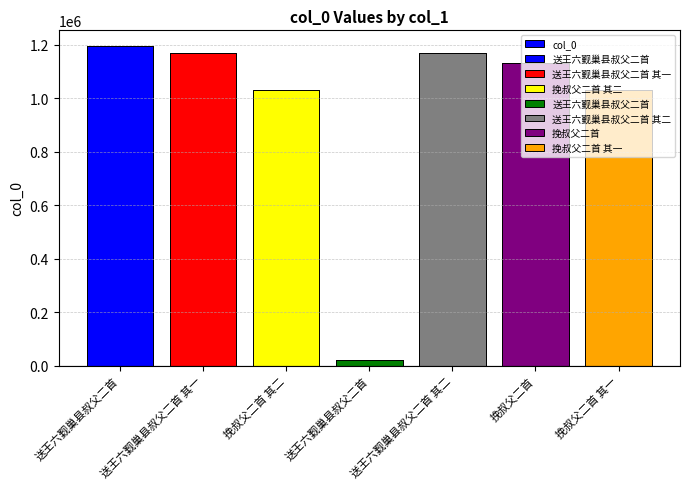

Reading left to right, list all the values displayed in this chart.

送王六觐巢县叔父二首=1194516	送王六觐巢县叔父二首 其一=1170272	挽叔父二首 其二=1030176	送王六觐巢县叔父二首=20512	送王六觐巢县叔父二首 其二=1170273	挽叔父二首=1131719	挽叔父二首 其一=1030177